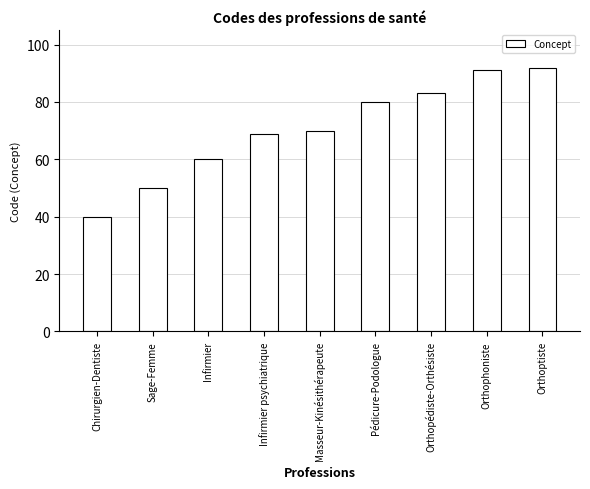

Rank the categories by value from lowest to highest.

Chirurgien-Dentiste, Sage-Femme, Infirmier, Infirmier psychiatrique, Masseur-Kinésithérapeute, Pédicure-Podologue, Orthopédiste-Orthésiste, Orthophoniste, Orthoptiste